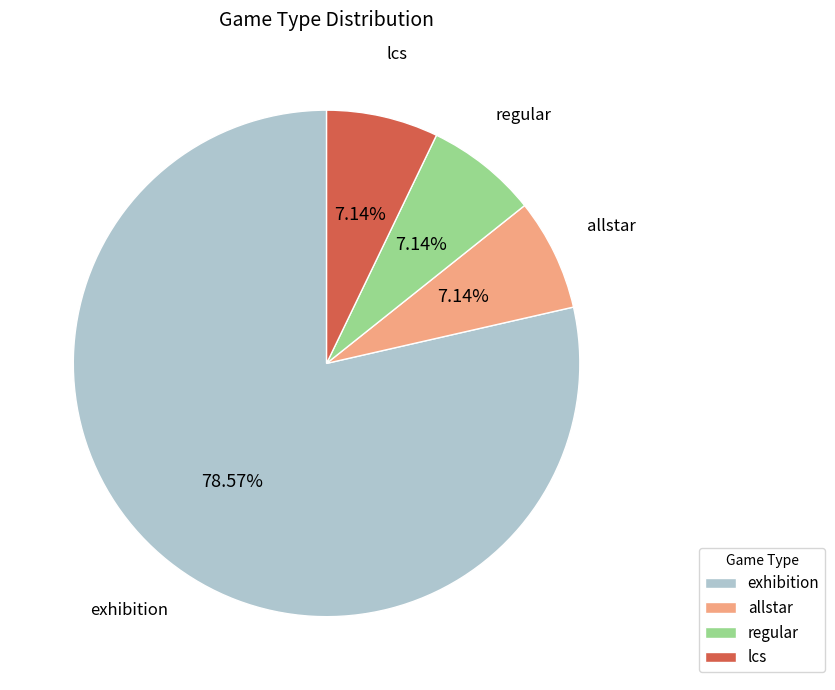

To the nearest percent, what portion does allstar represent?

7%